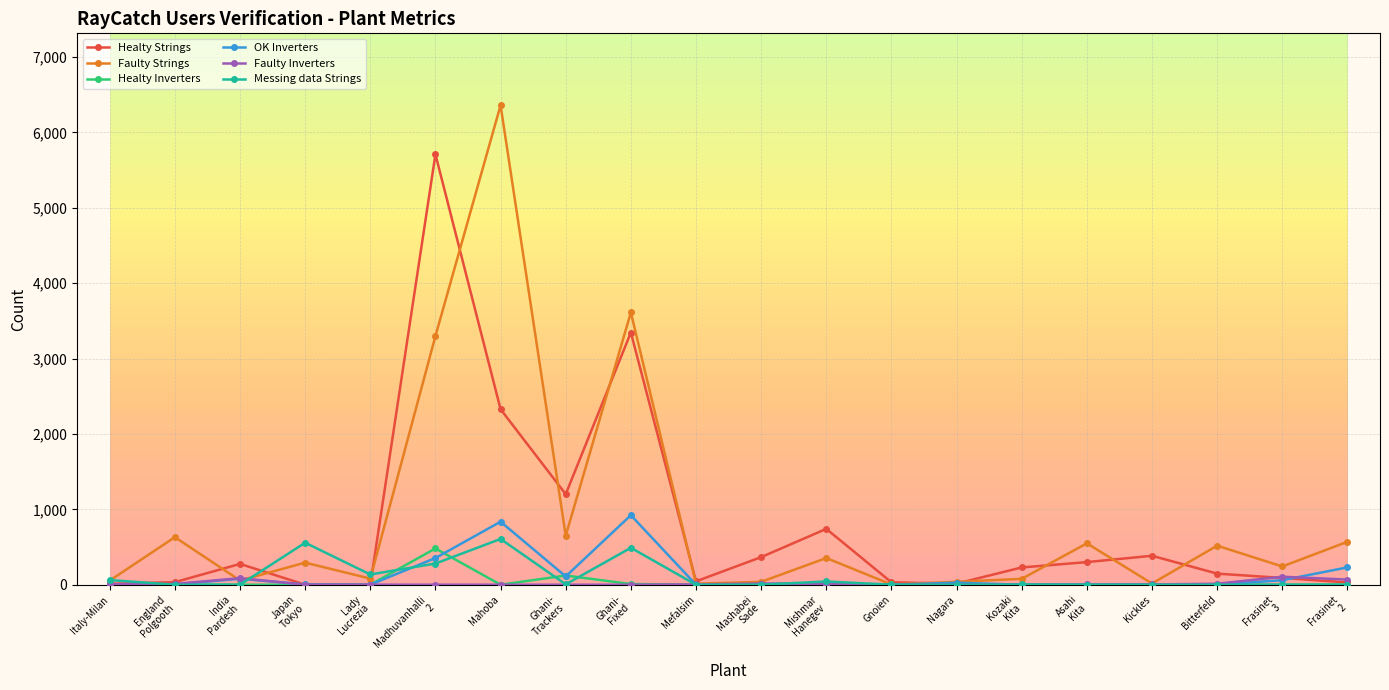

What is the difference between the second highest and second lowest values in the OK Inverters series?

836